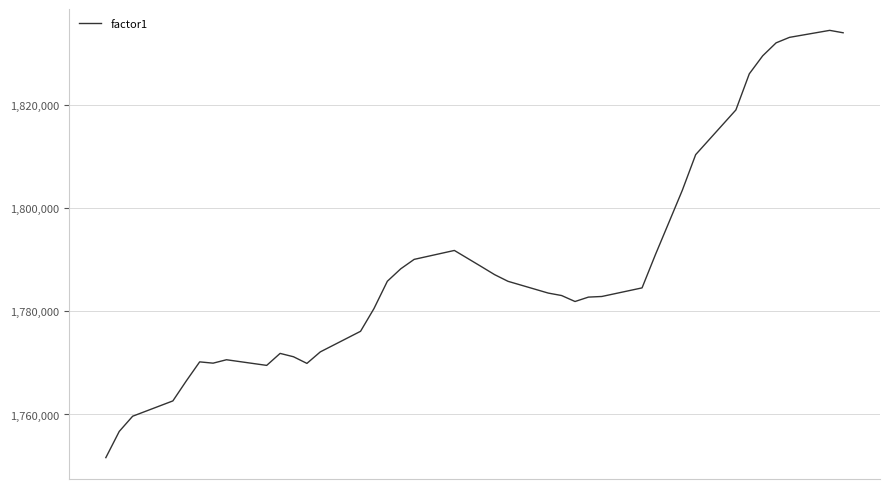

What is the maximum value shown in the chart?

1834417.2